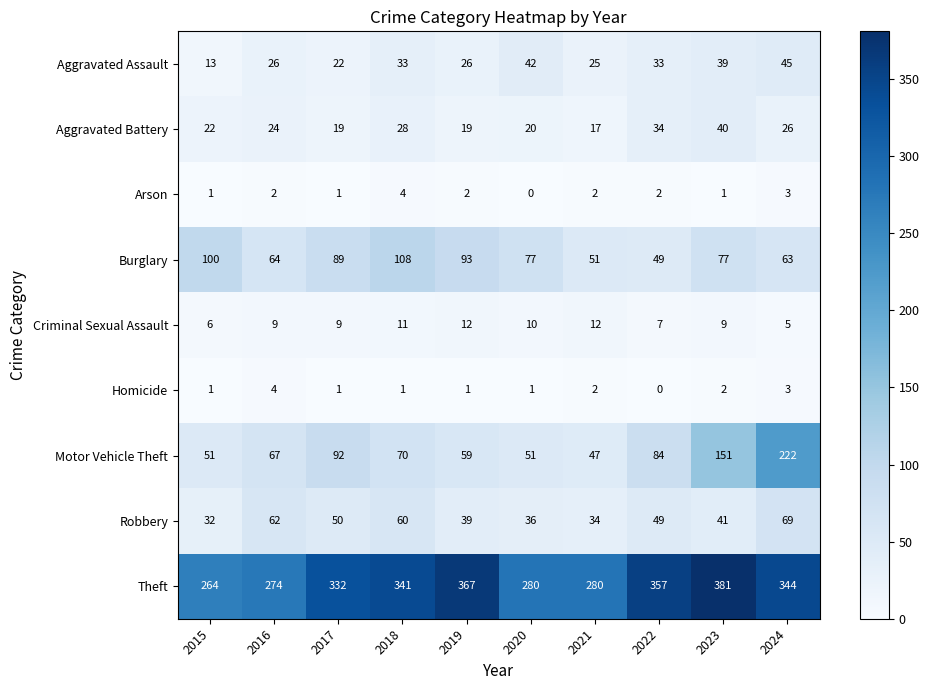

At which label is Aggravated Battery closest to 28?

2018